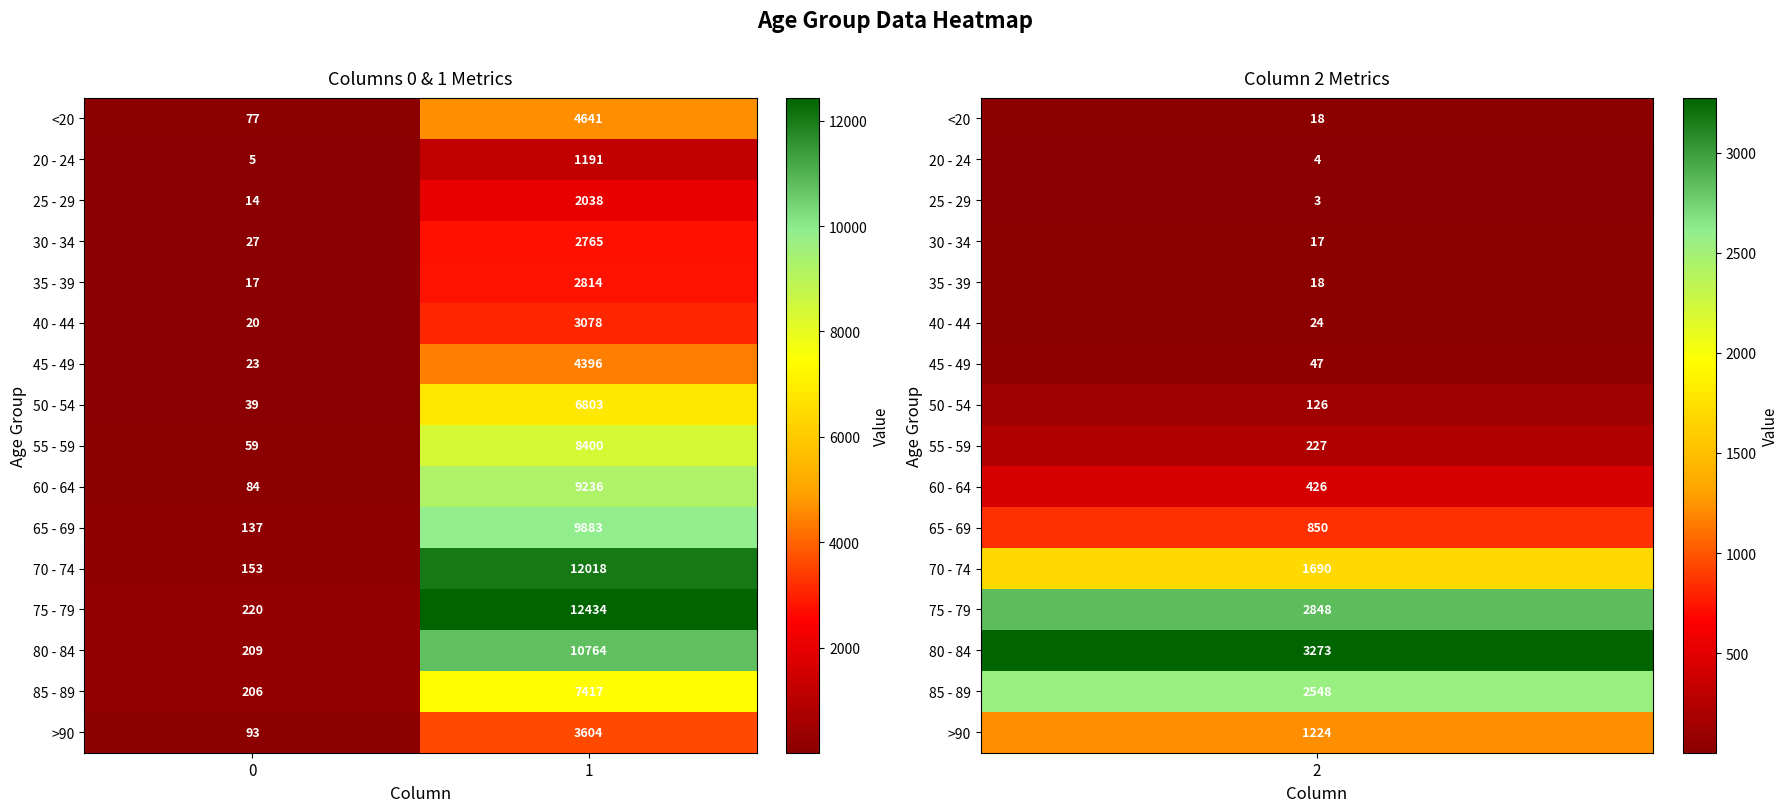

What is the difference between the highest and lowest values at 1?

11243